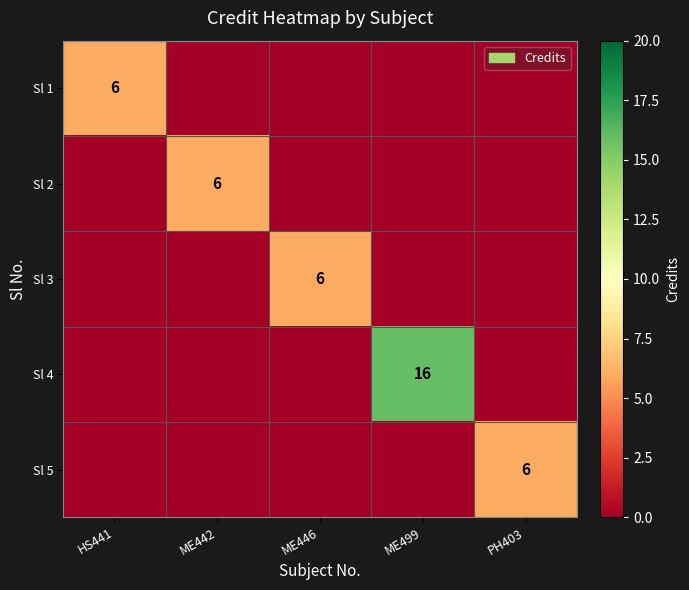

Is it true that Sl 1 equals 10 at HS441?

False